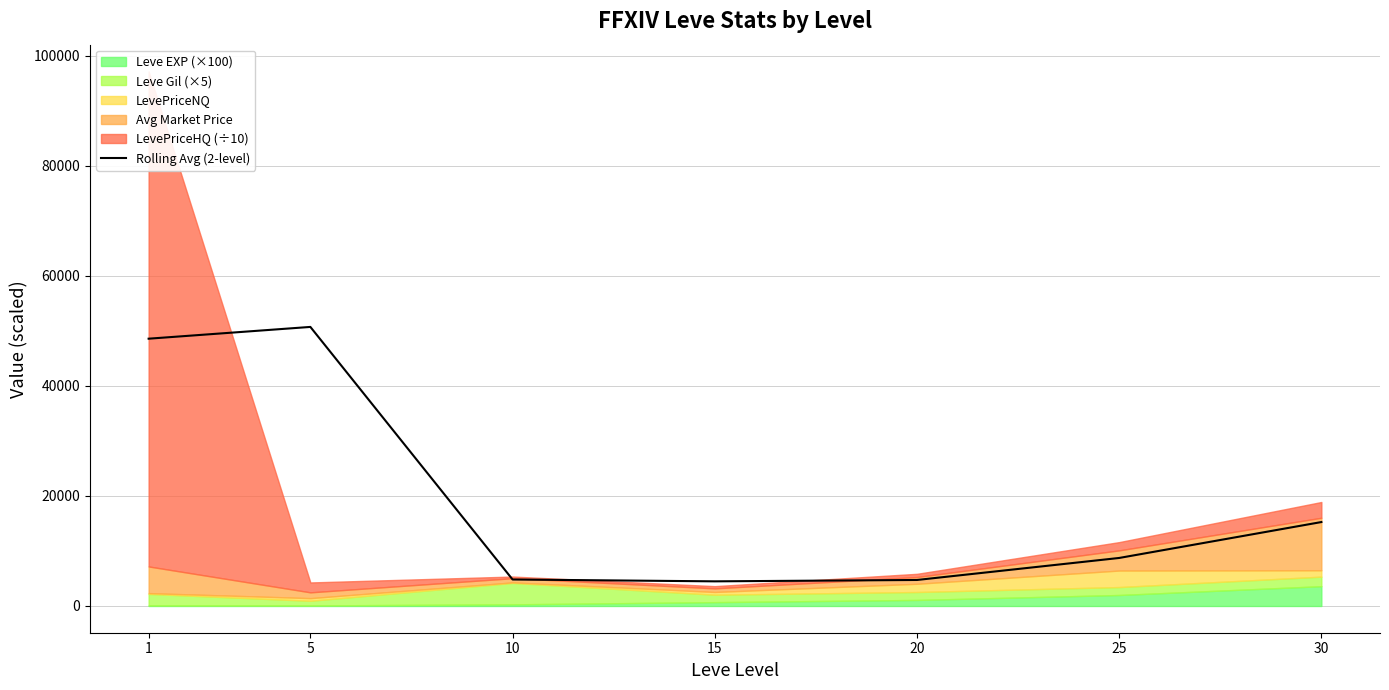

The chart shows a value of 48595.0 at 1. True or false?

True